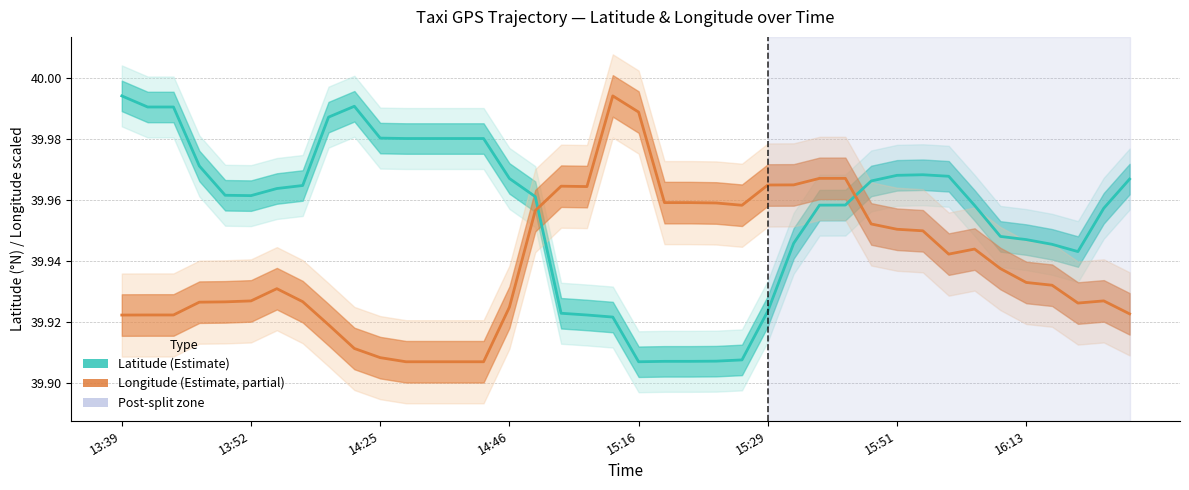

What is the total value across all series at 14:25?

79.9